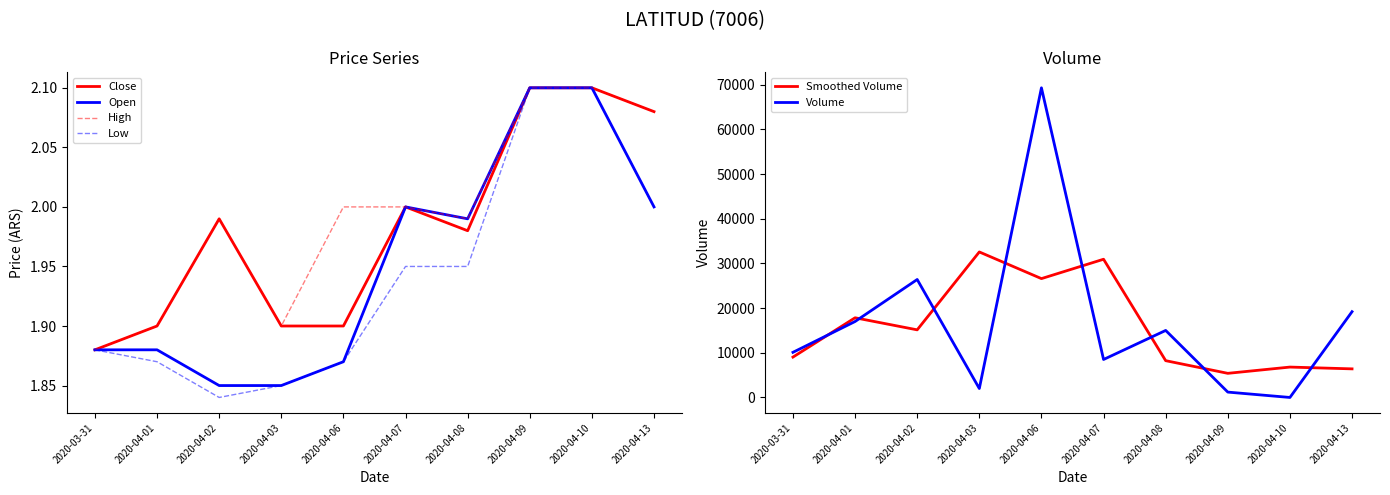

How many intersections are there between Close and Volume?

2